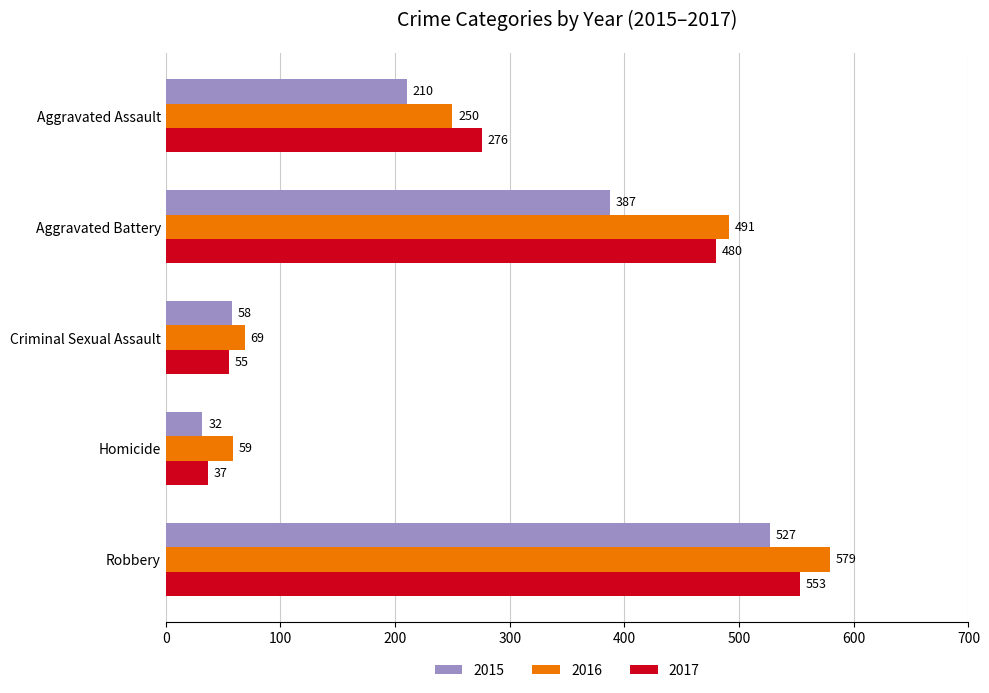

What is the difference between the second highest and second lowest values in the 2016 series?

422